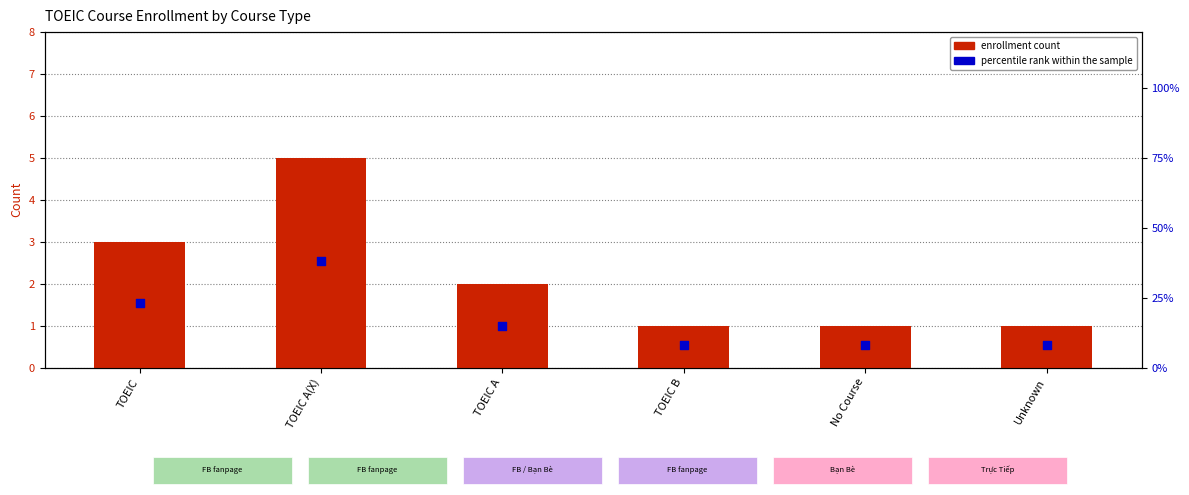

Is the value of enrollment count at TOEIC A greater than the value of percentile rank within the sample at TOEIC A(X)?

No